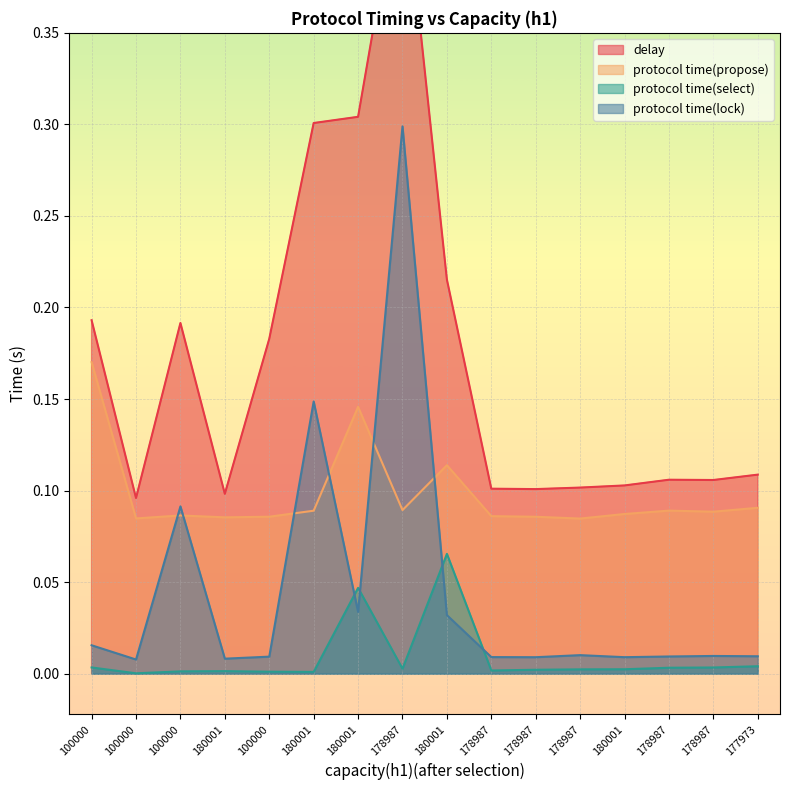

At how many categories does at least one series exceed 0?

16